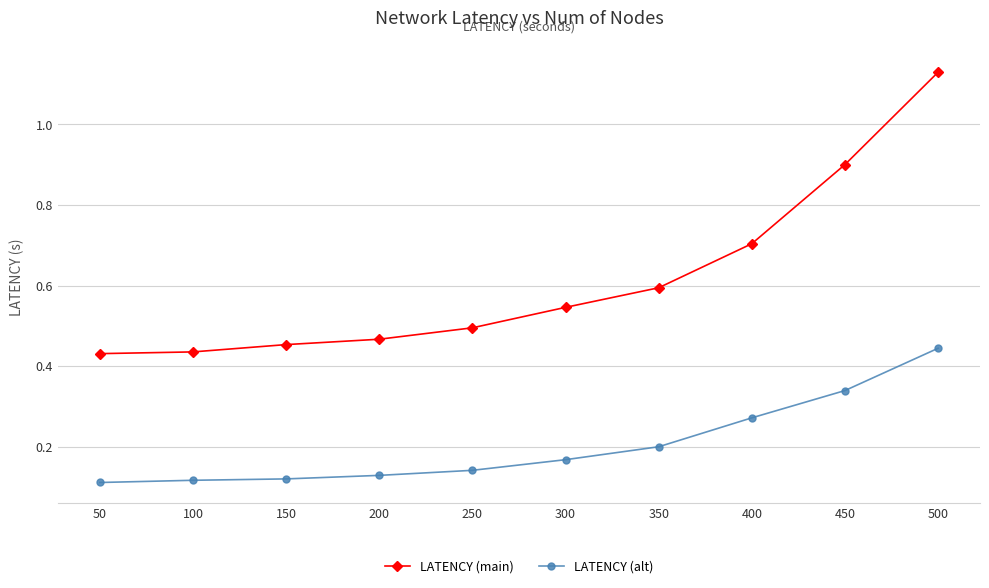

How many series are shown in this chart?

2